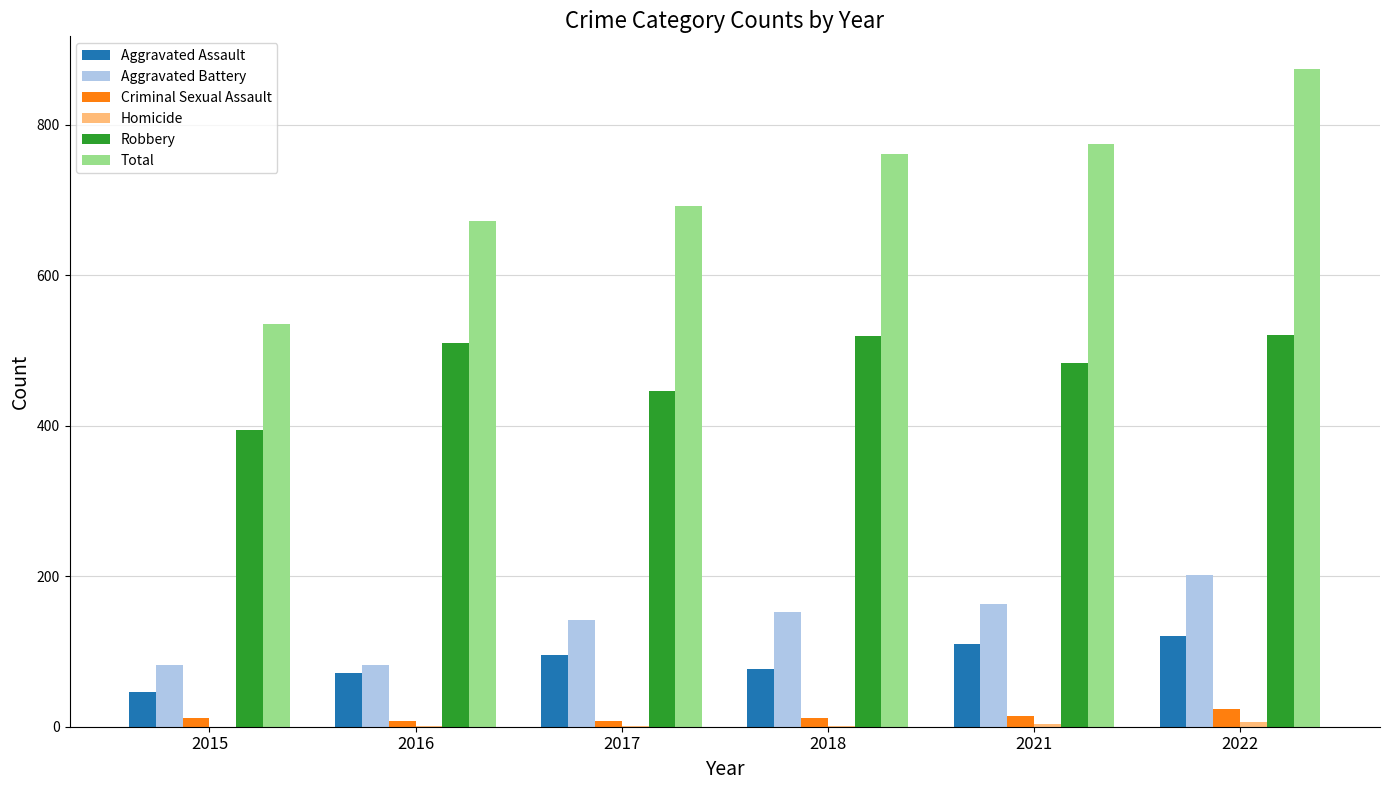

Are the bars grouped side by side (vs. stacked)?

Yes